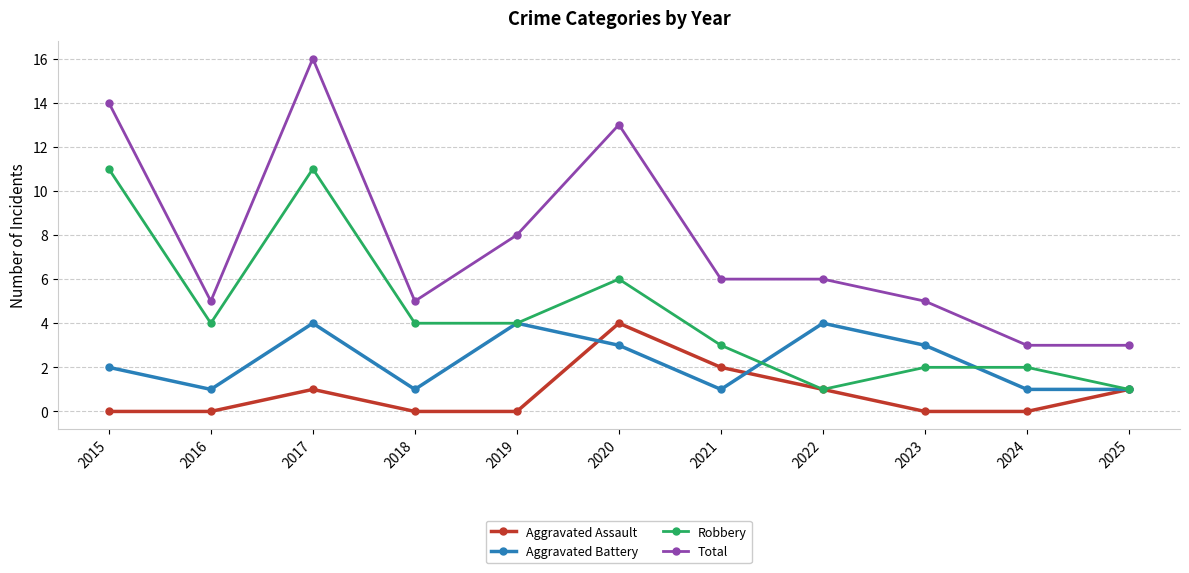

Which series has the widest spread of values?

Total